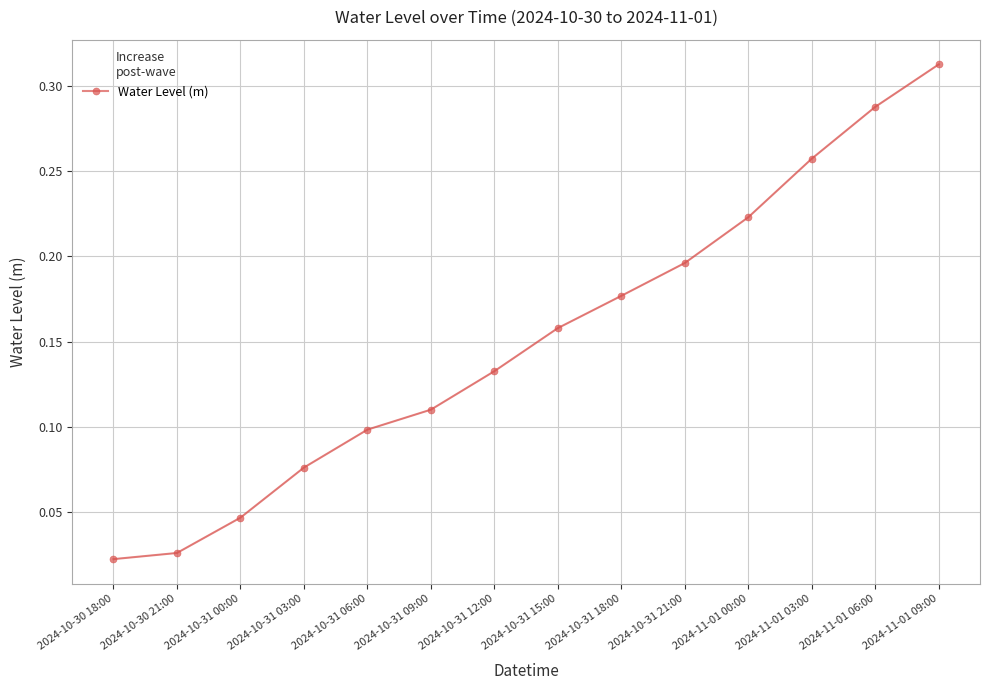

The value at 2024-10-31 06:00 is 0.1. True or false?

True